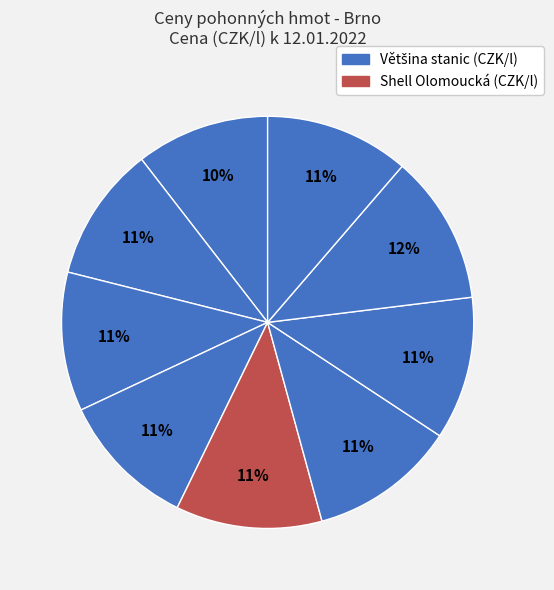

Count the number of slices in the pie.

9